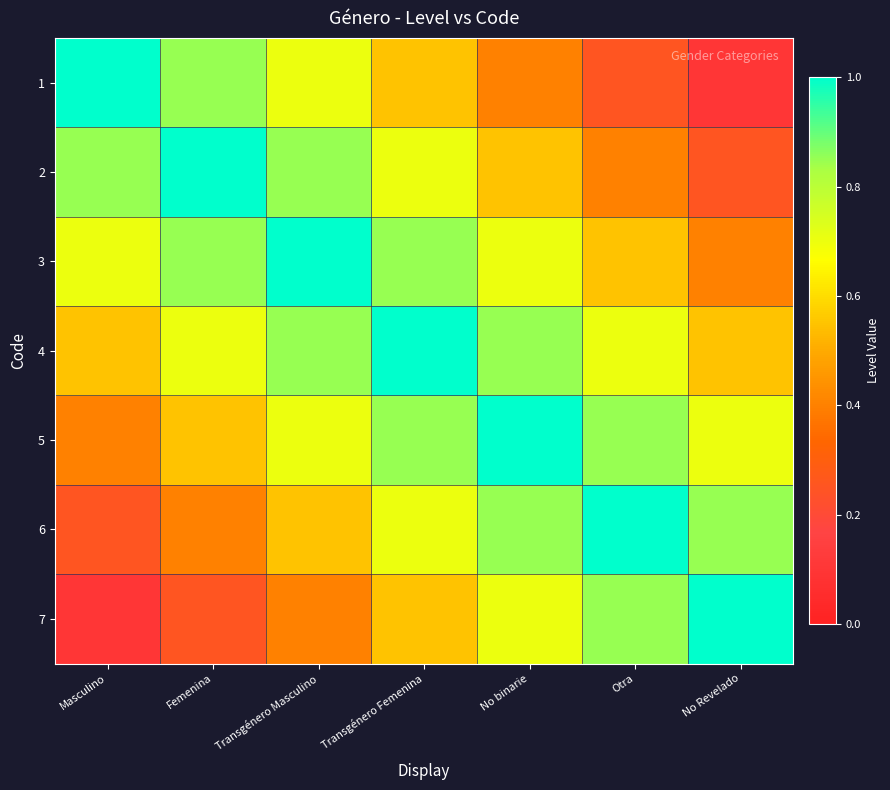

What is the greatest value displayed?

1.0